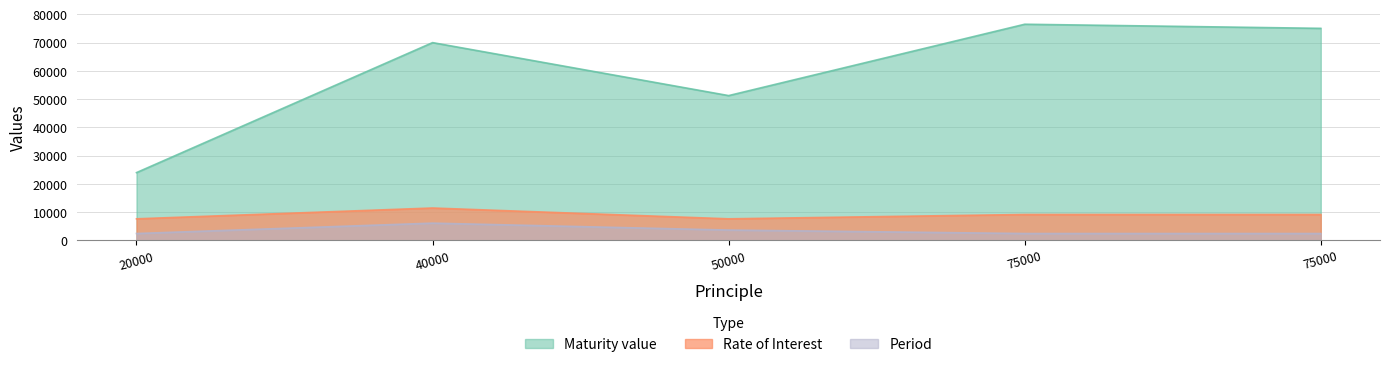

Which category has the lowest value in the Period series?

20000